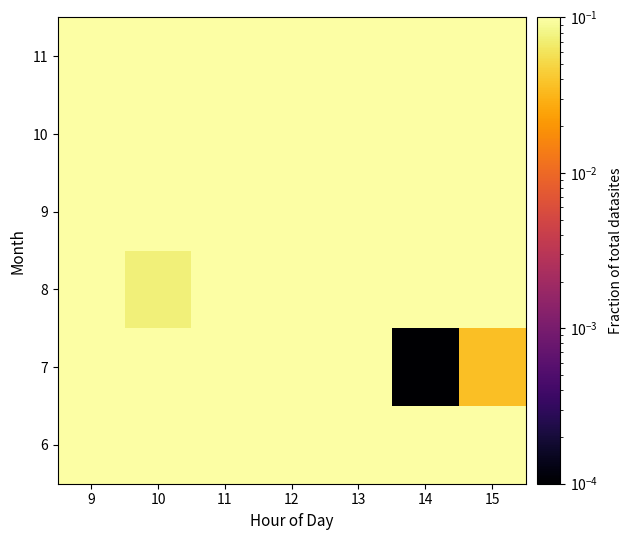

Between 12 and 9, which is larger?

9